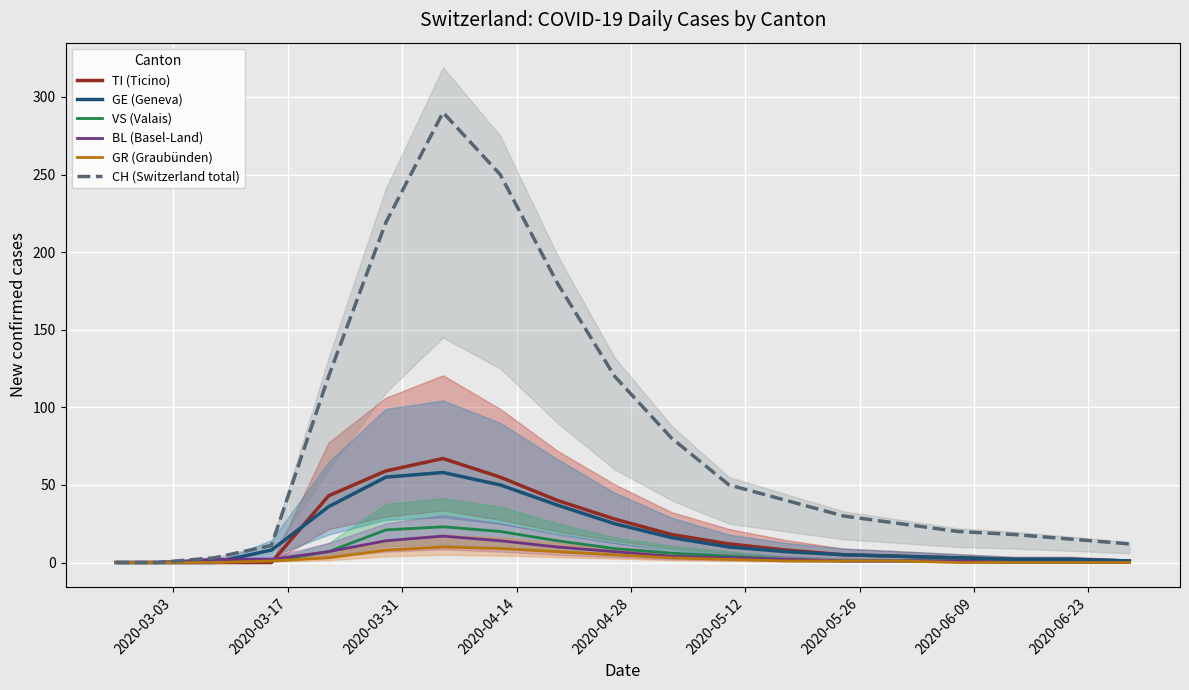

The BL (Basel-Land) series shows 0 at 2020-03-03. True or false?

True